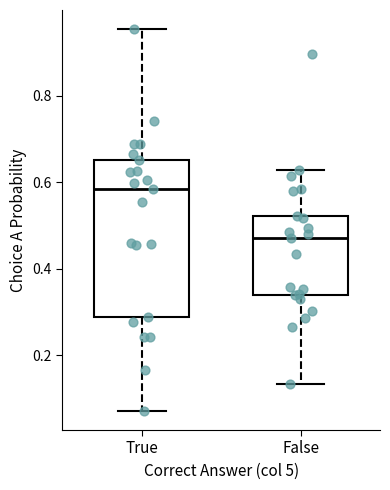

Where does the median line of the box for False sit on the y-axis? The values are not printed on the chart, so give them approximately, as read against the axis.

0.48